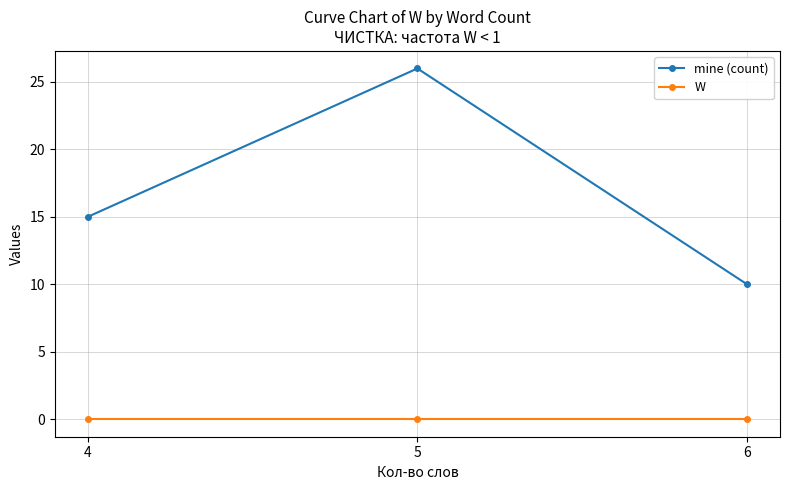

At which category is the sum across all series the highest?

5